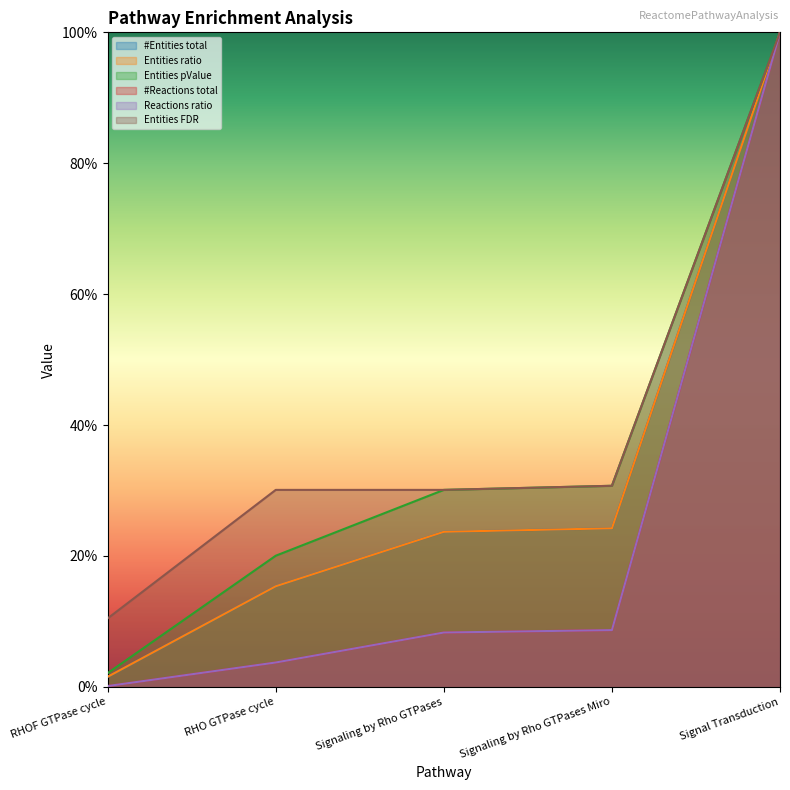

What is the average value of the #Entities total series?

0.3